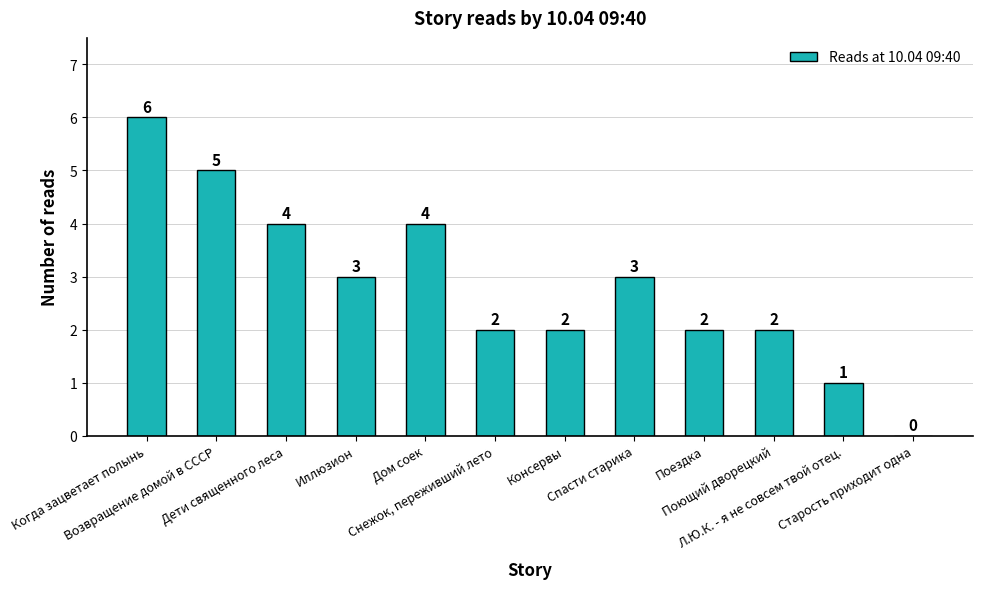

What is the maximum value shown in the chart?

6